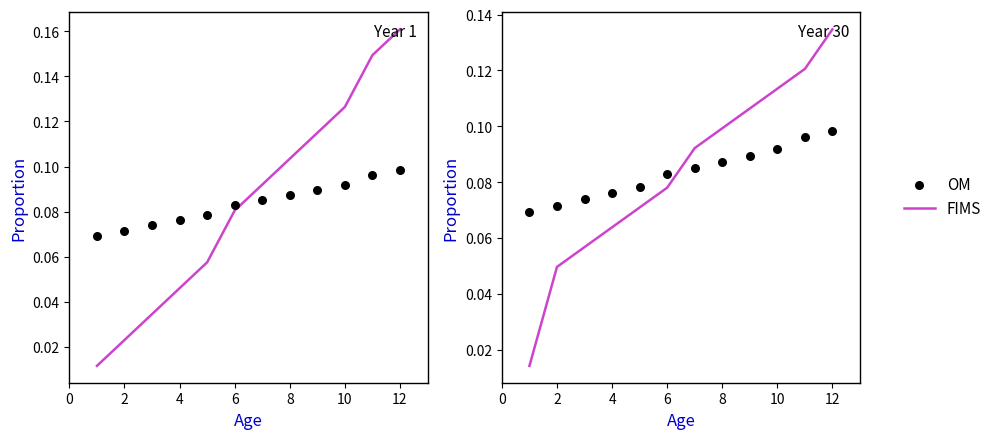

Which series reaches the minimum Y coordinate?

FIMS